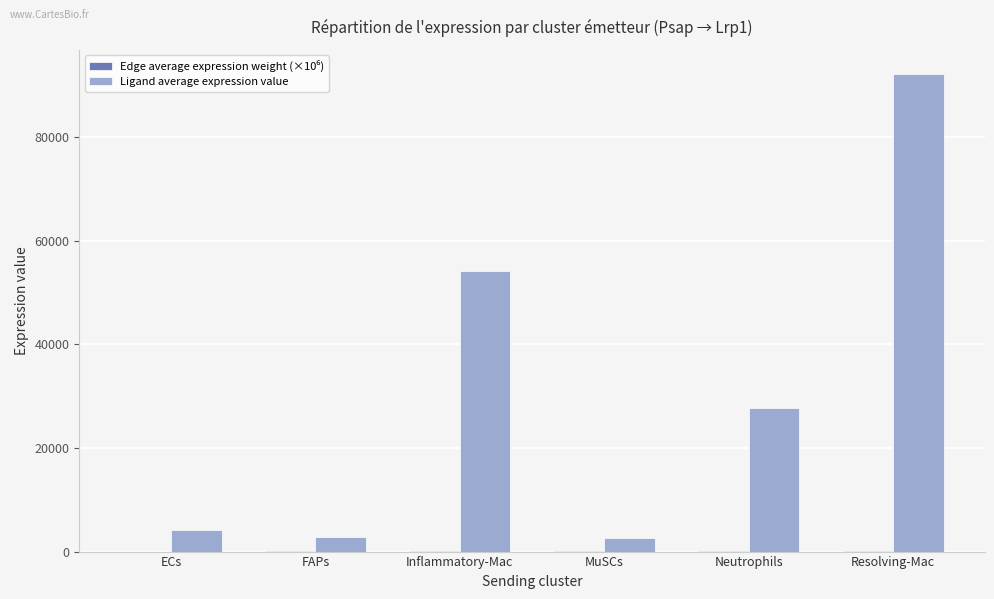

Which series has the largest total across all categories?

Ligand average expression value